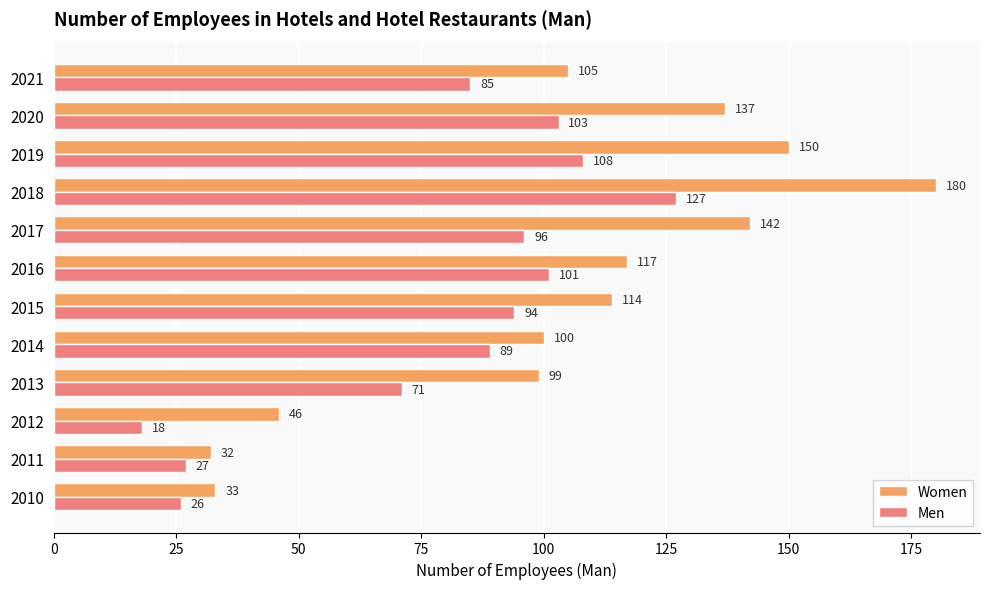

How many values in the Women series are below 114?

6